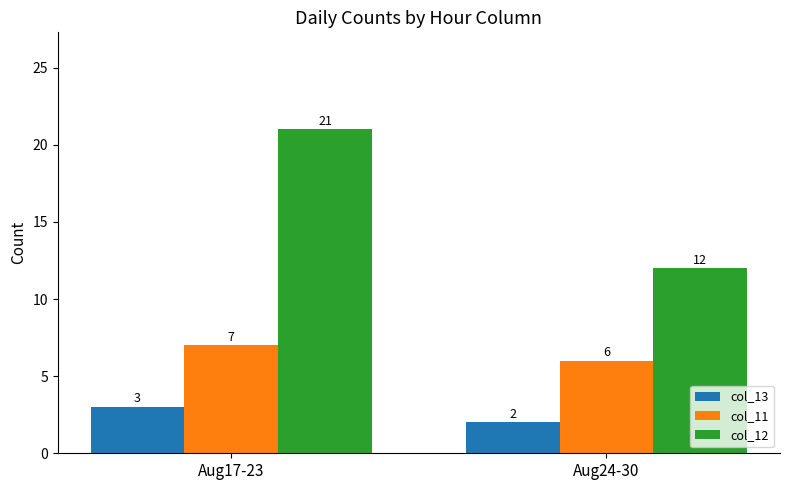

At Aug24-30, list the series in order from largest to smallest.

col_12, col_11, col_13